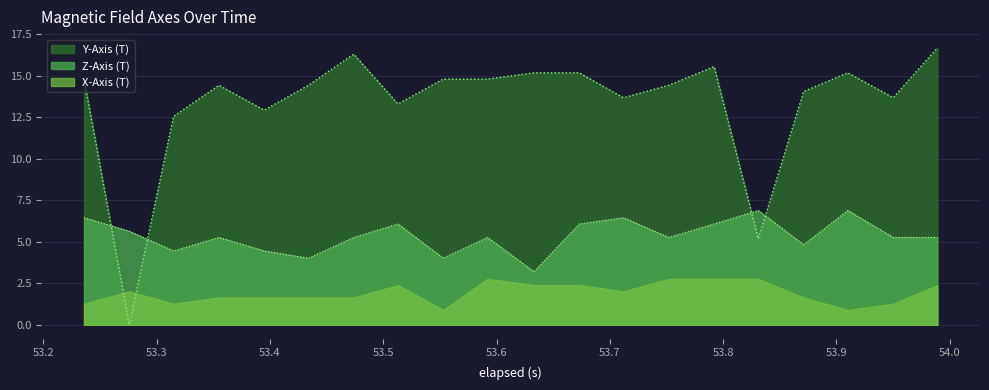

What is the difference between the second highest and second lowest values in the Y-Axis (T) series?

11.1